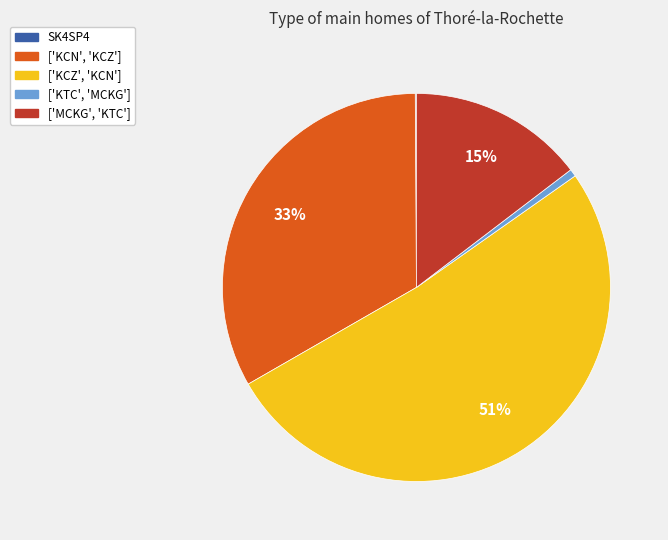

Which has a higher value, ['KCN', 'KCZ'] or ['KCZ', 'KCN']?

['KCZ', 'KCN']